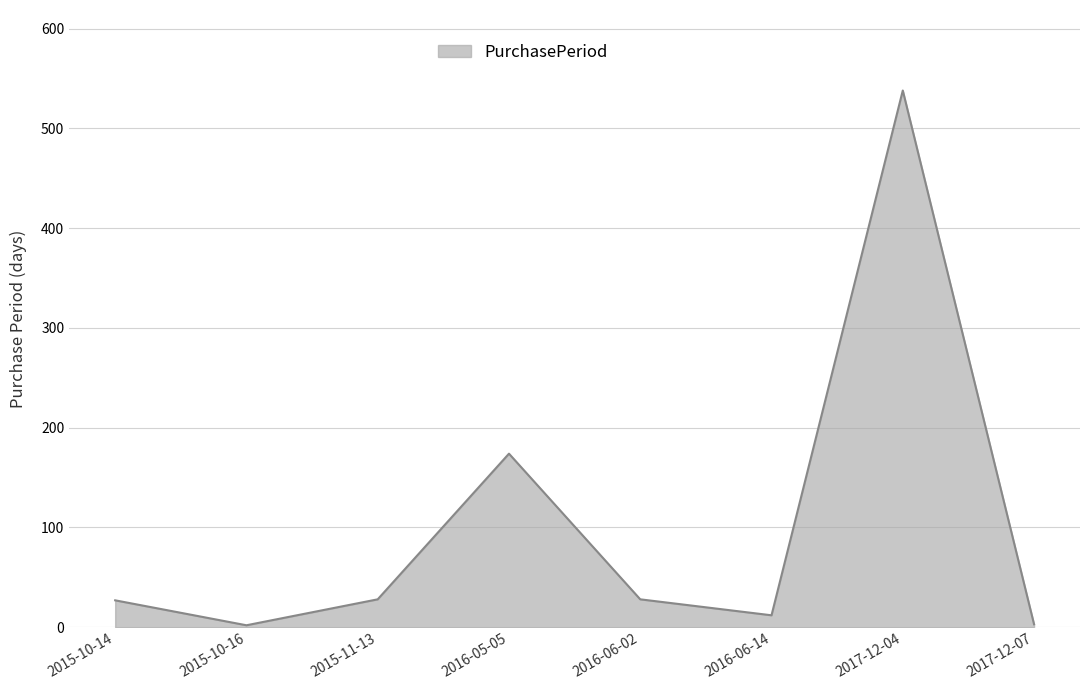

Where is the data nearest to the value 270?

2016-05-05